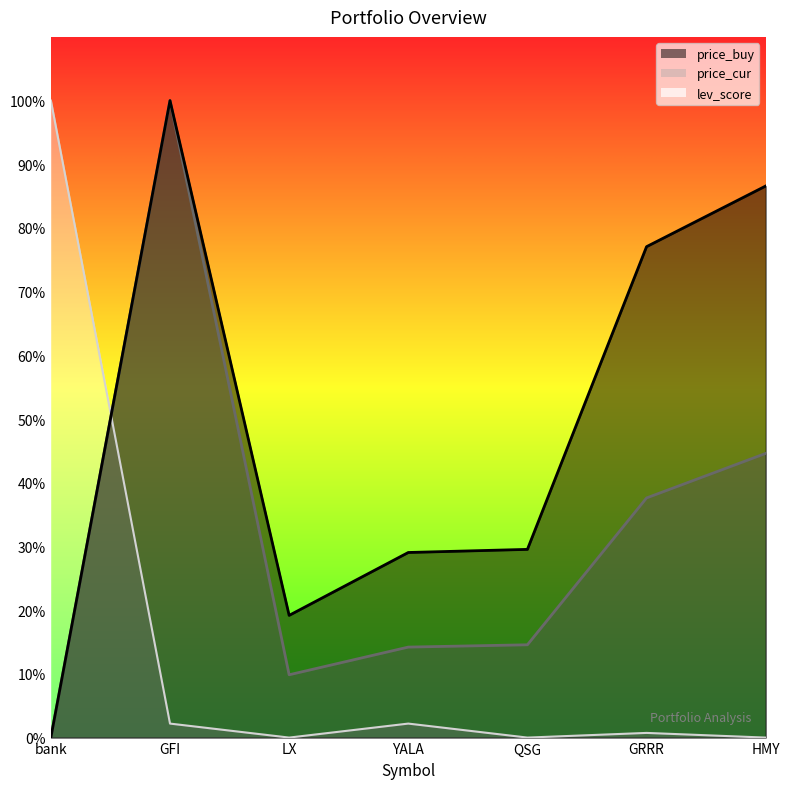

The price_cur series shows 14.2 at YALA. True or false?

True